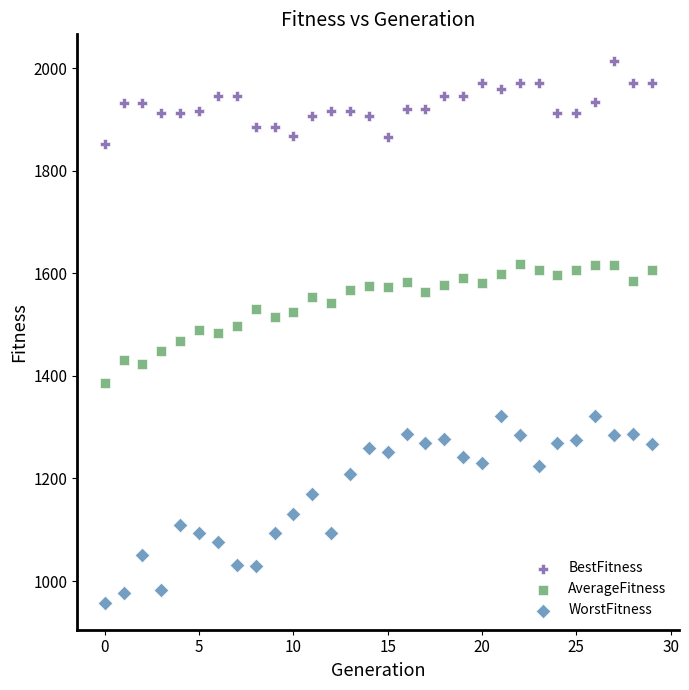

Which series has the widest spread of Y values?

WorstFitness